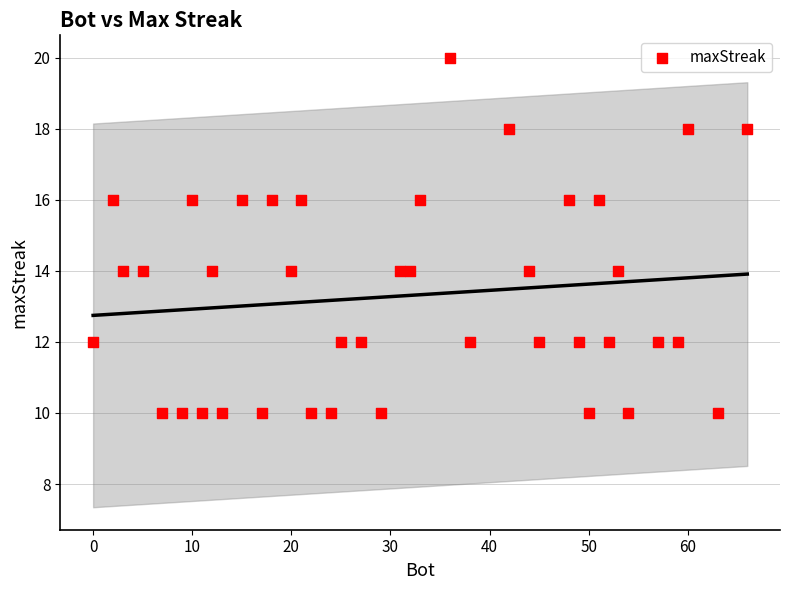

What is the range of X values (max minus min)?

66